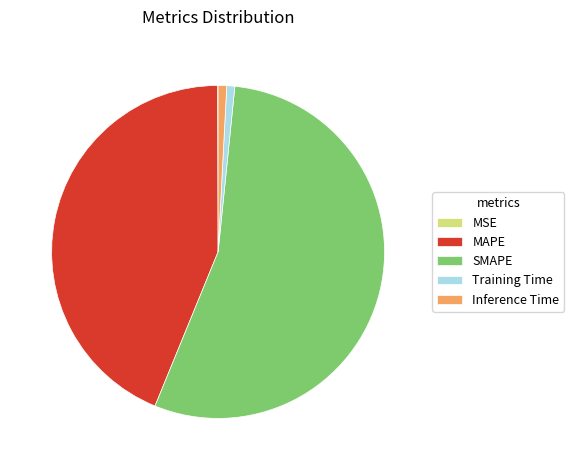

The Inference Time slice represents 11% of the pie. True or false?

False